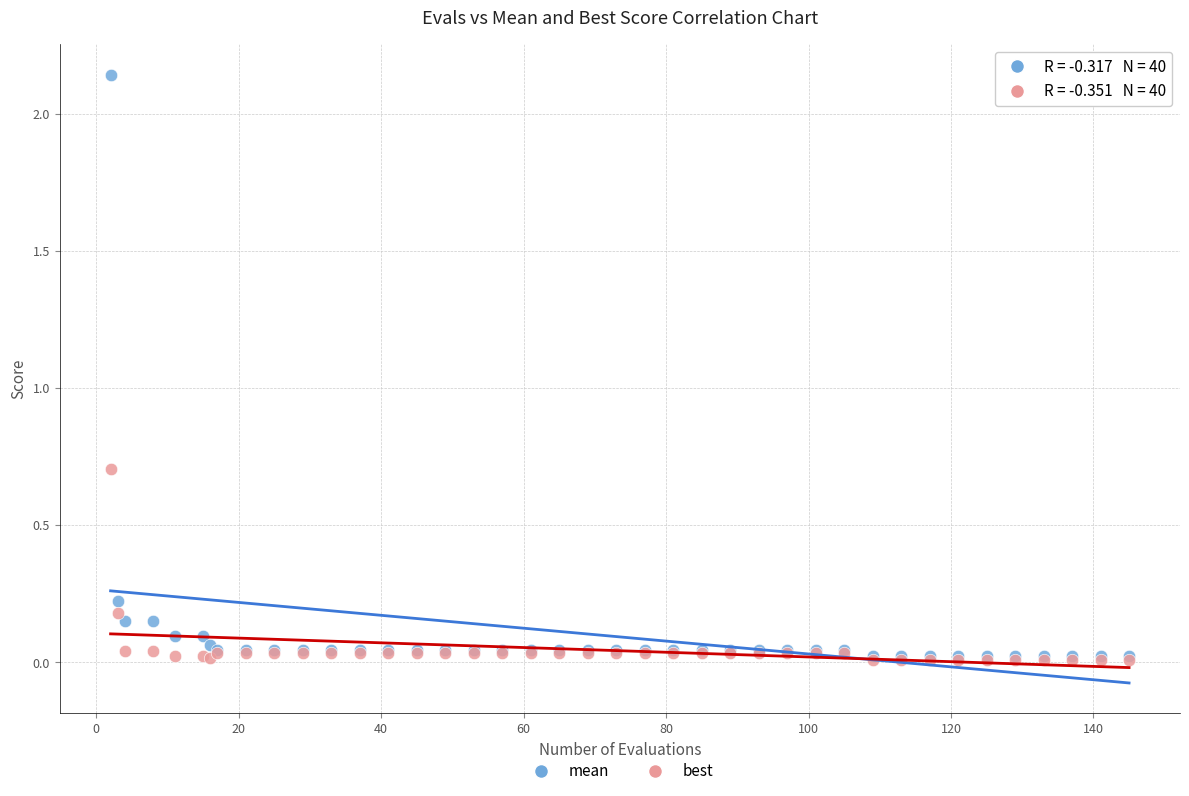

Across all series, what Y value is closest to 1?

0.7